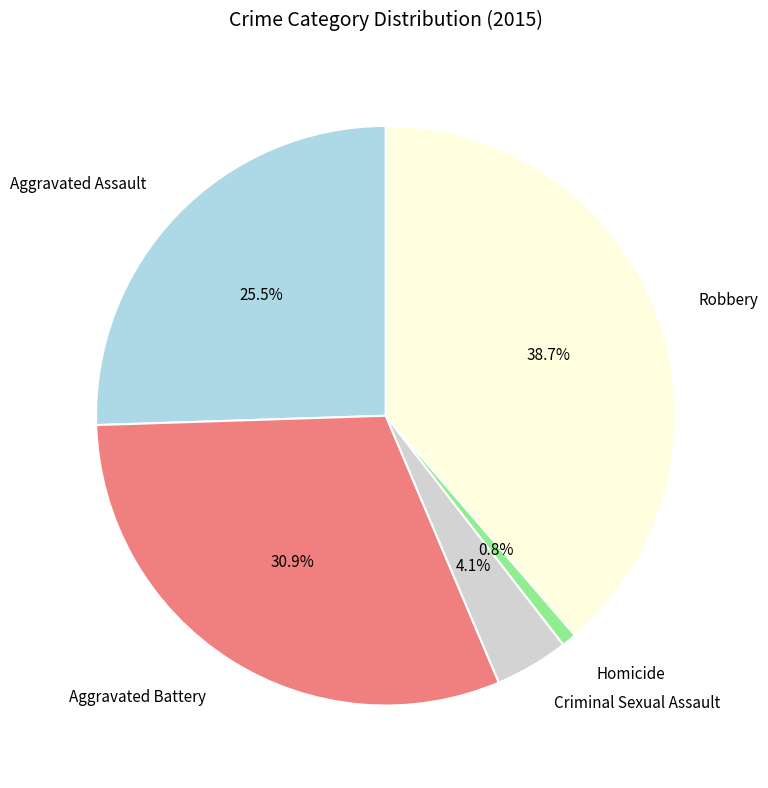

To the nearest percent, what is the average slice percentage?

20%